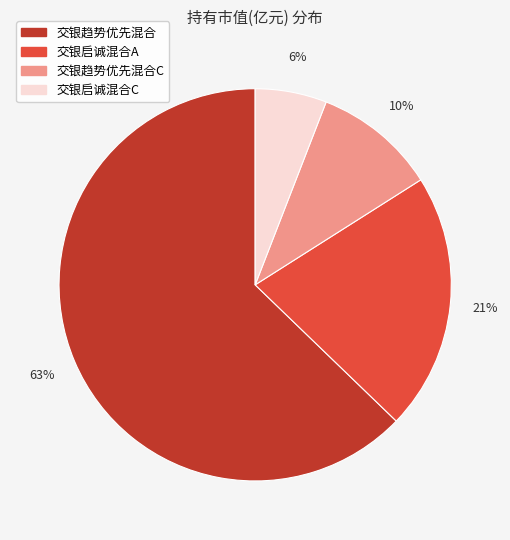

To the nearest percent, what is the difference between the largest and smallest slice percentages?

57%